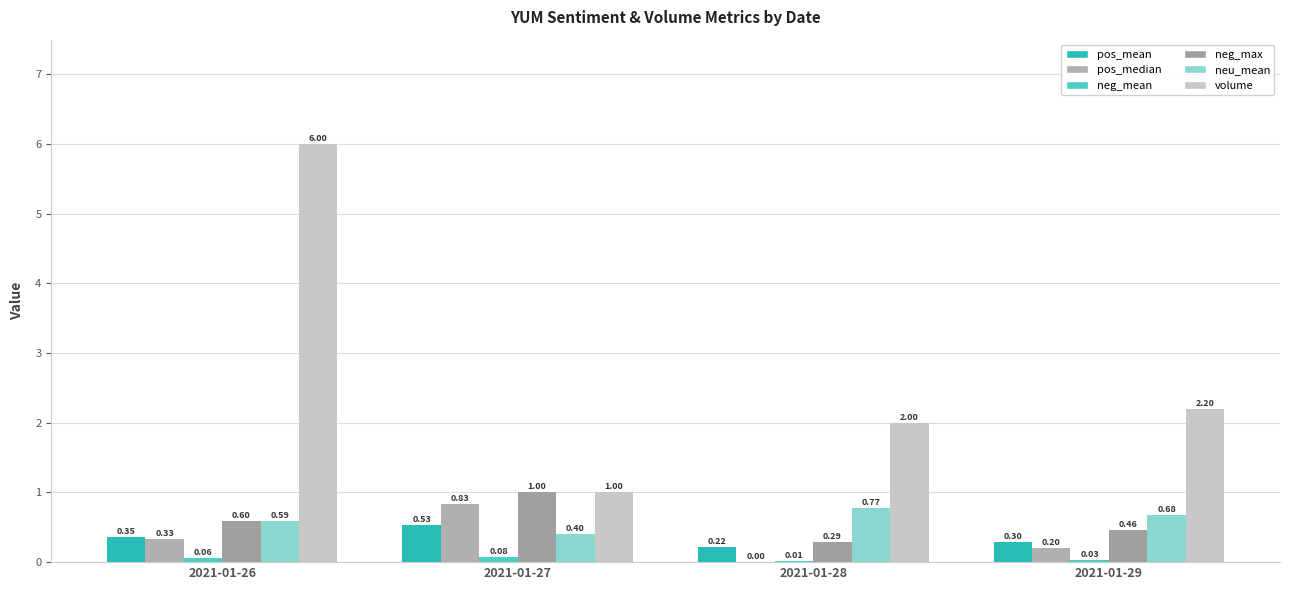

Read the pos_median value at 2021-01-29.

0.2